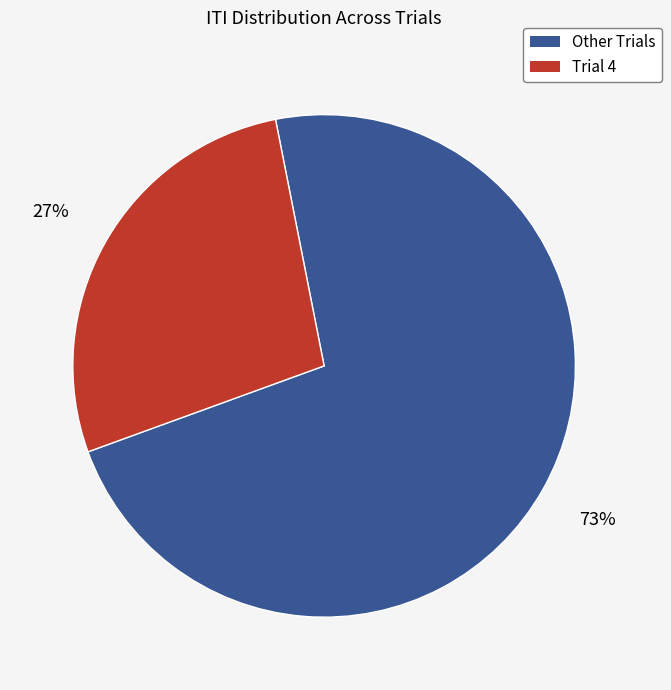

To the nearest percent, what is the average slice percentage?

50%